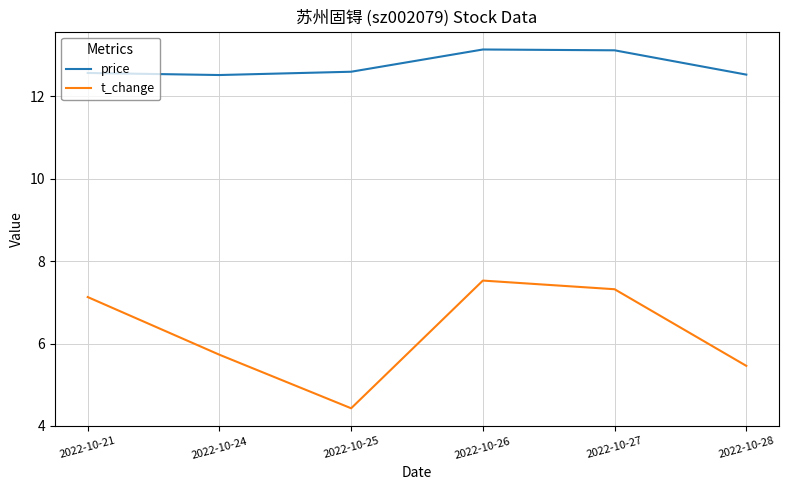

What is the minimum value for t_change?

4.4